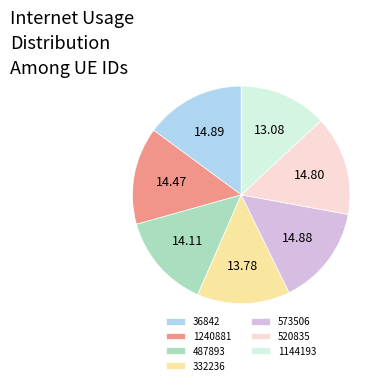

Is there any slice that represents more than half of the pie?

No